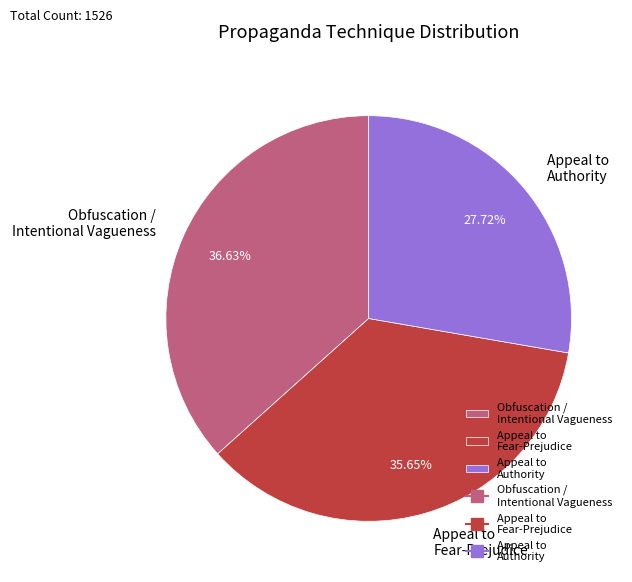

Rank the categories by value from highest to lowest.

Obfuscation / Intentional Vagueness, Appeal to Fear-Prejudice, Appeal to Authority